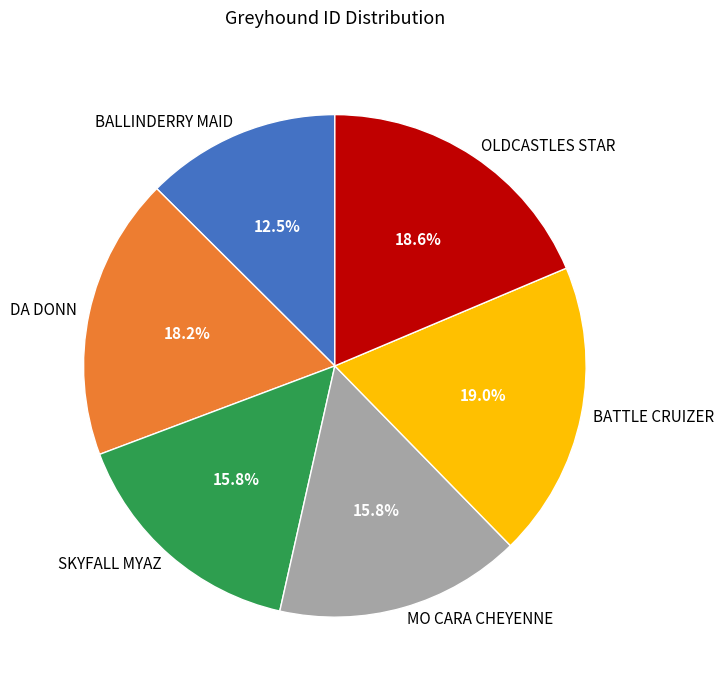

What is the smallest slice in the pie chart?

BALLINDERRY MAID